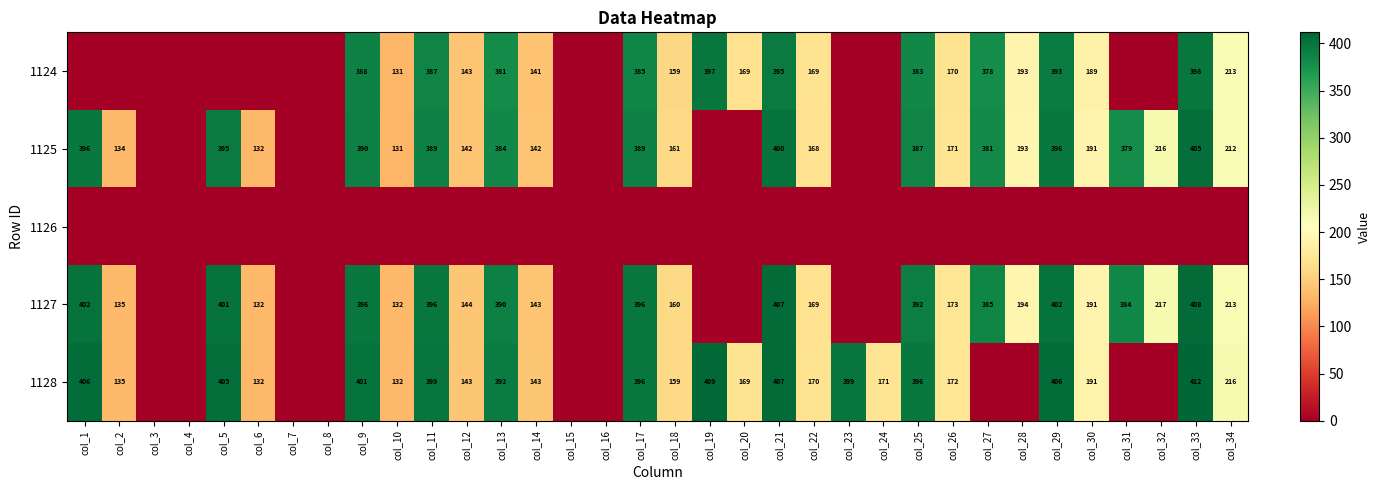

Is it true that 1124 equals 398 at col_33?

True